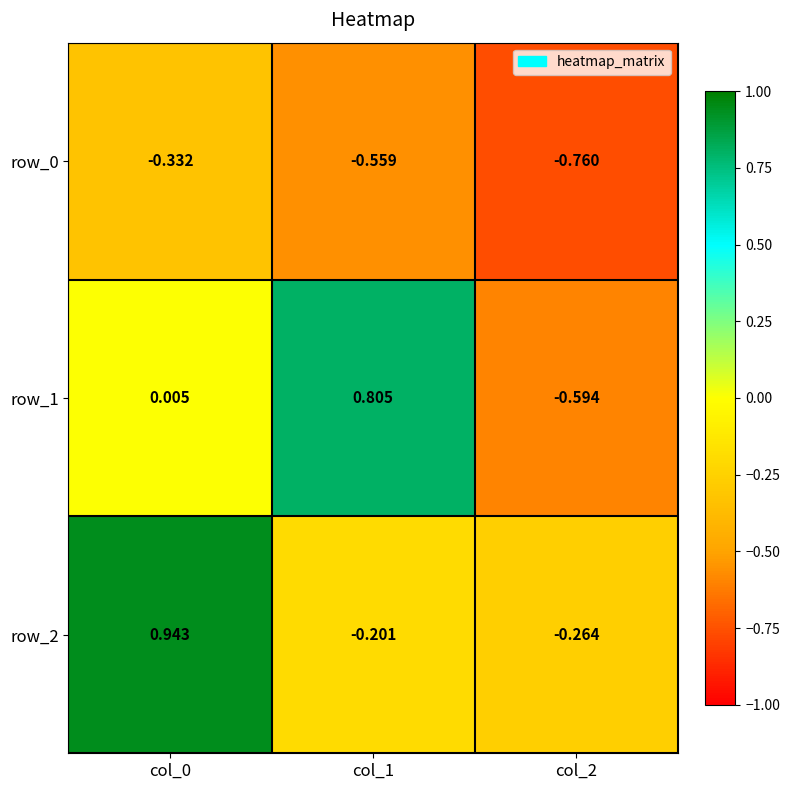

Is the value of row_1 at col_2 greater than the value of row_0 at col_1?

No